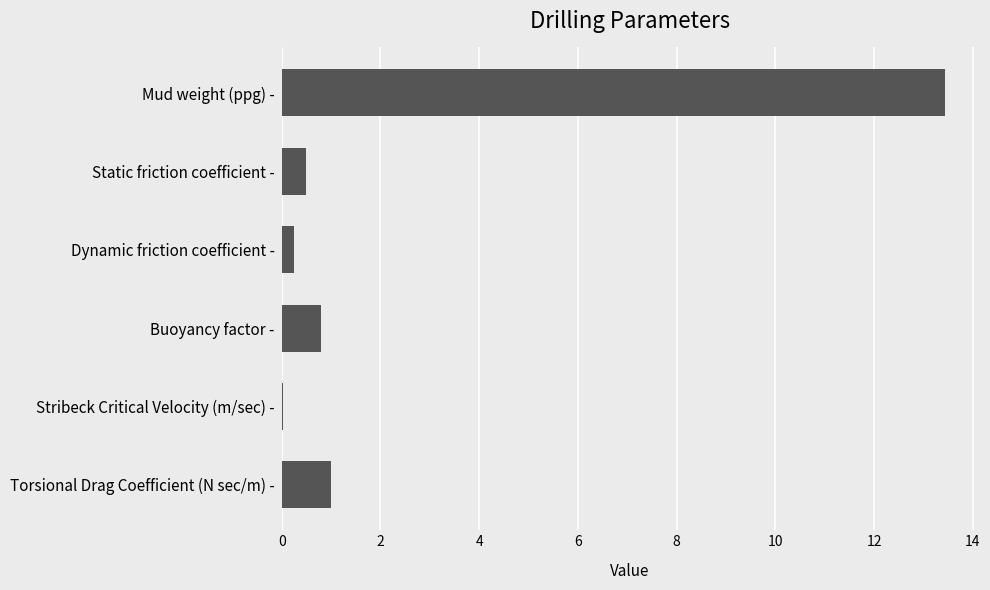

Which label corresponds to the largest value in the chart?

Mud weight (ppg) -